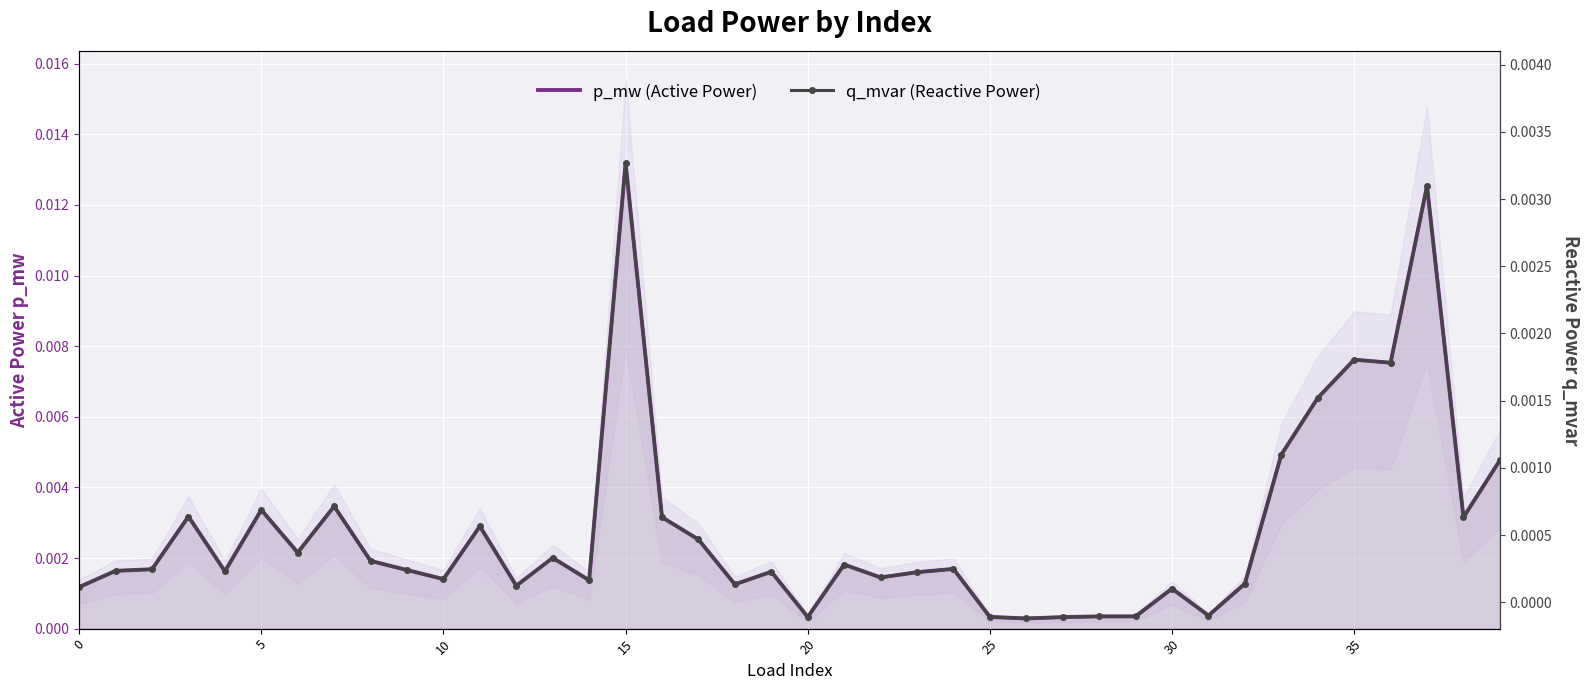

At which label does q_mvar (Reactive Power) reach its minimum?

26